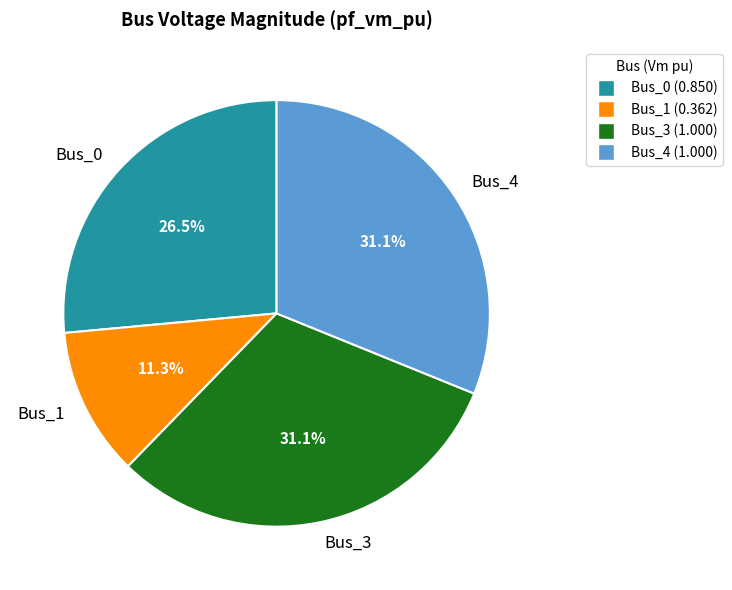

To the nearest percent, what is the average slice percentage?

25%